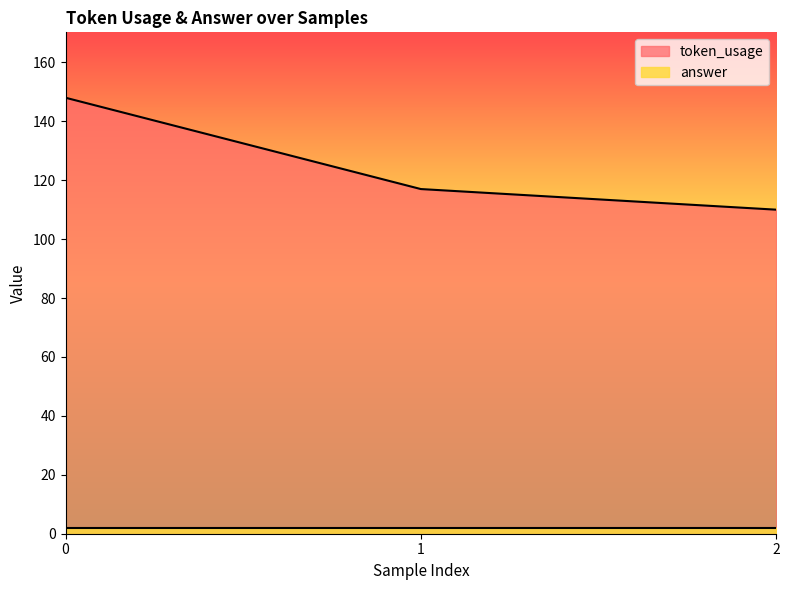

What is the value of the 1st point from the left?

148